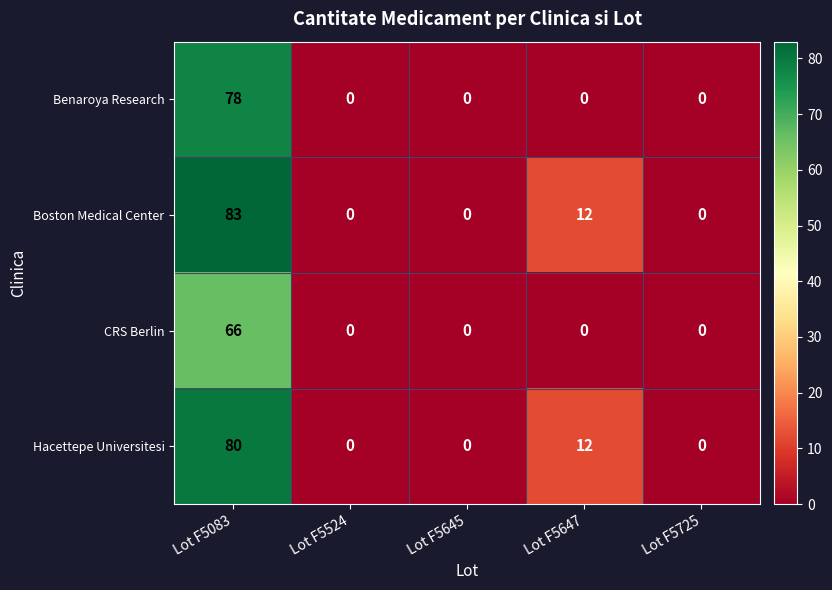

Which series has the largest range (max minus min)?

Boston Medical Center